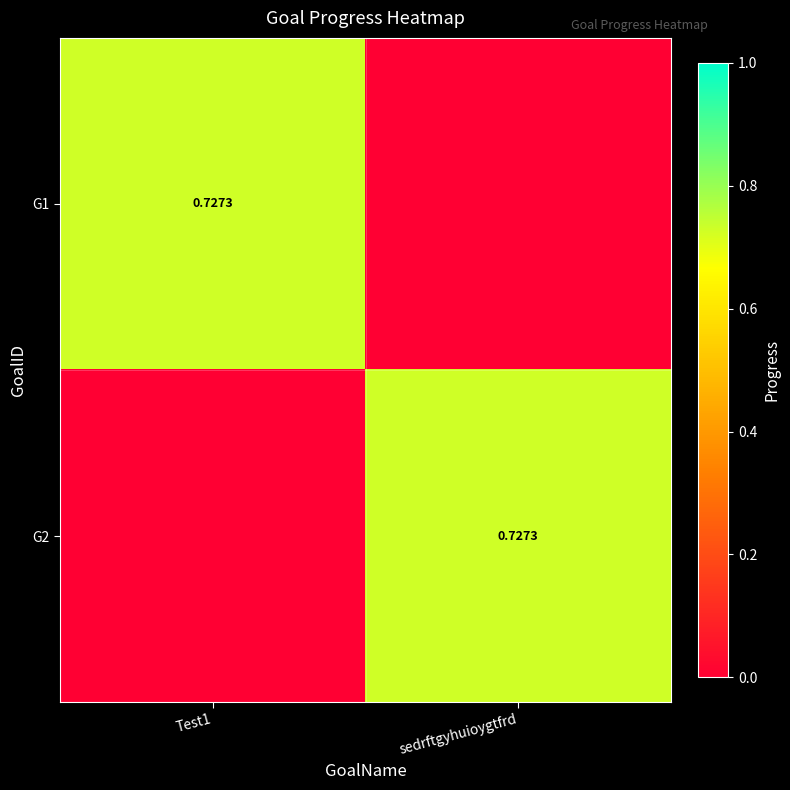

What is the spread (max minus min) of values at Test1?

0.7